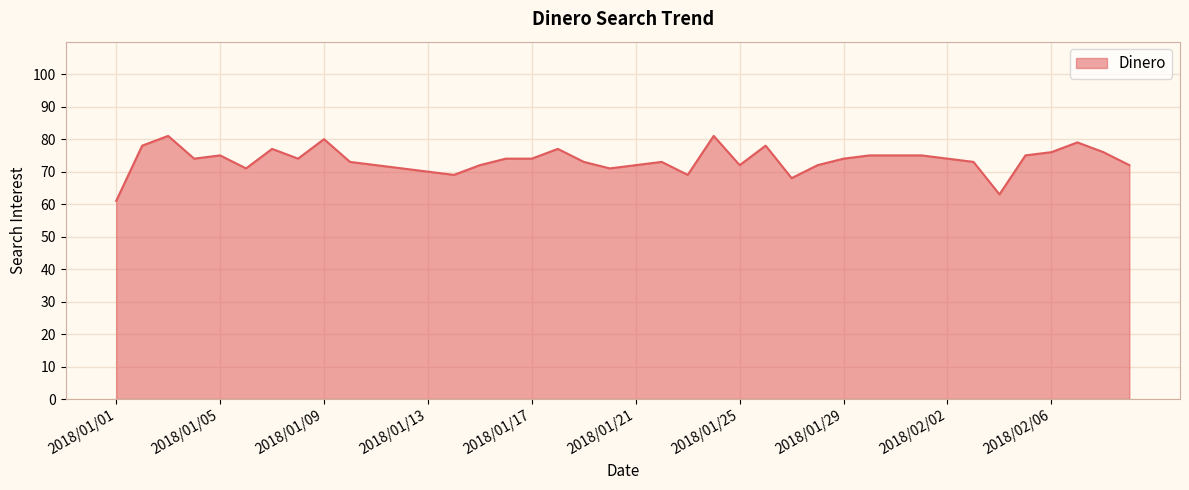

What is the minimum value shown in the chart?

61